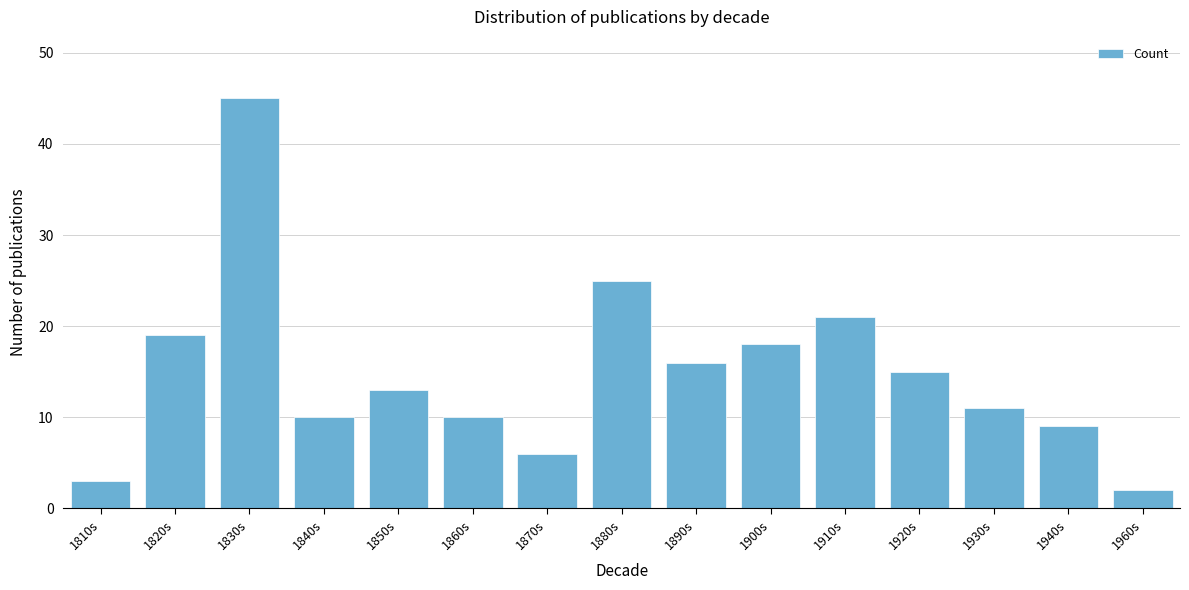

Reading left to right, extract all data points from this chart.

1810s=3	1820s=19	1830s=45	1840s=10	1850s=13	1860s=10	1870s=6	1880s=25	1890s=16	1900s=18	1910s=21	1920s=15	1930s=11	1940s=9	1960s=2